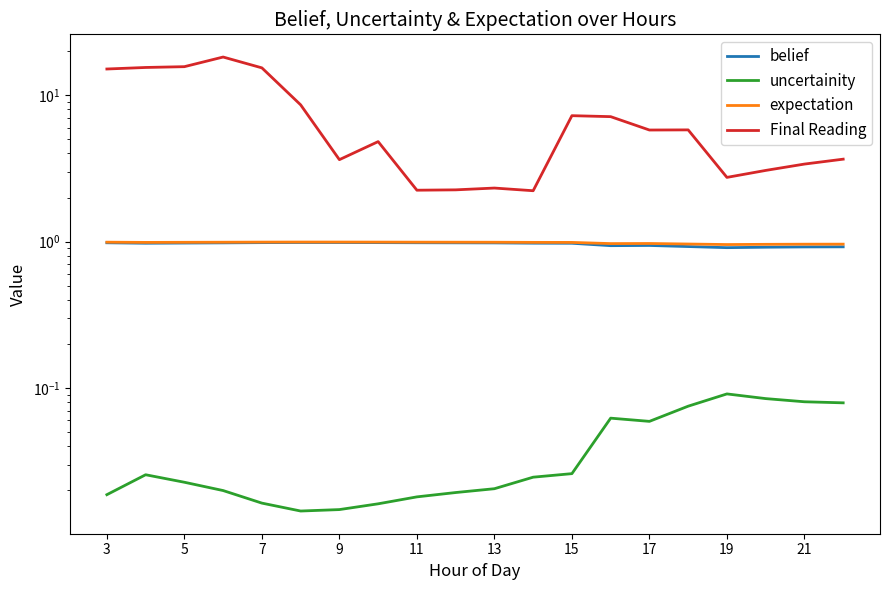

What is the value of the Final Reading point at the 16th from the left?

3.6